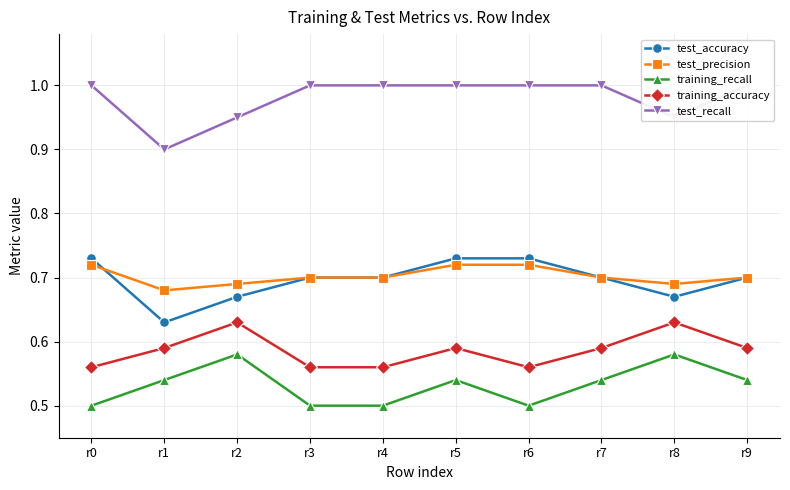

Is the value of test_precision at r1 greater than the value of training_accuracy at r2?

Yes